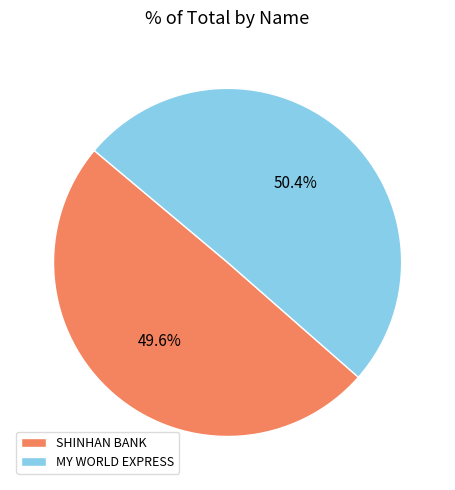

Which category accounts for the majority?

MY WORLD EXPRESS